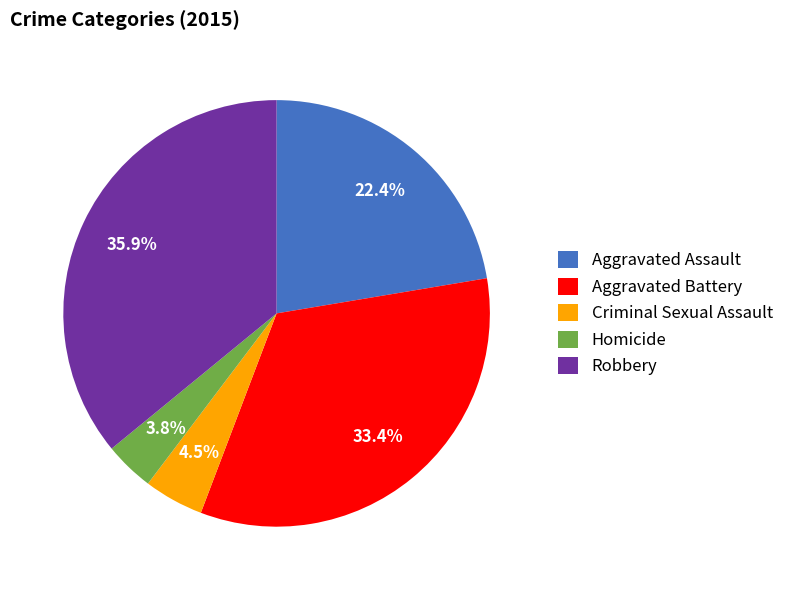

What is the total percentage of Homicide and Criminal Sexual Assault?

8.3%